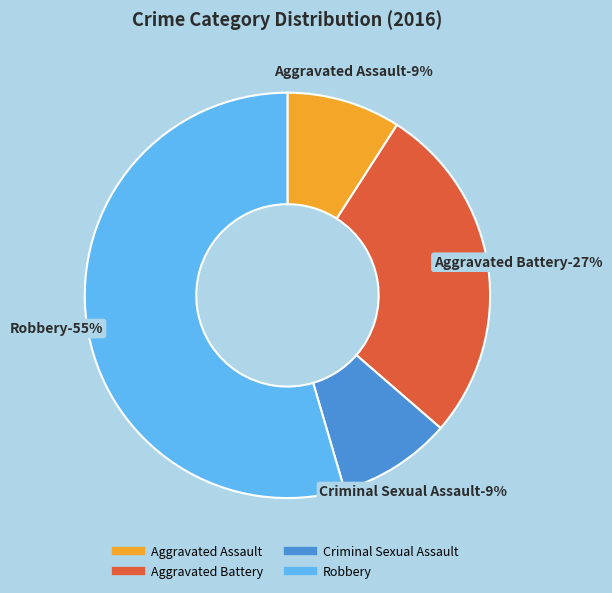

What is the largest slice in the pie chart?

Robbery